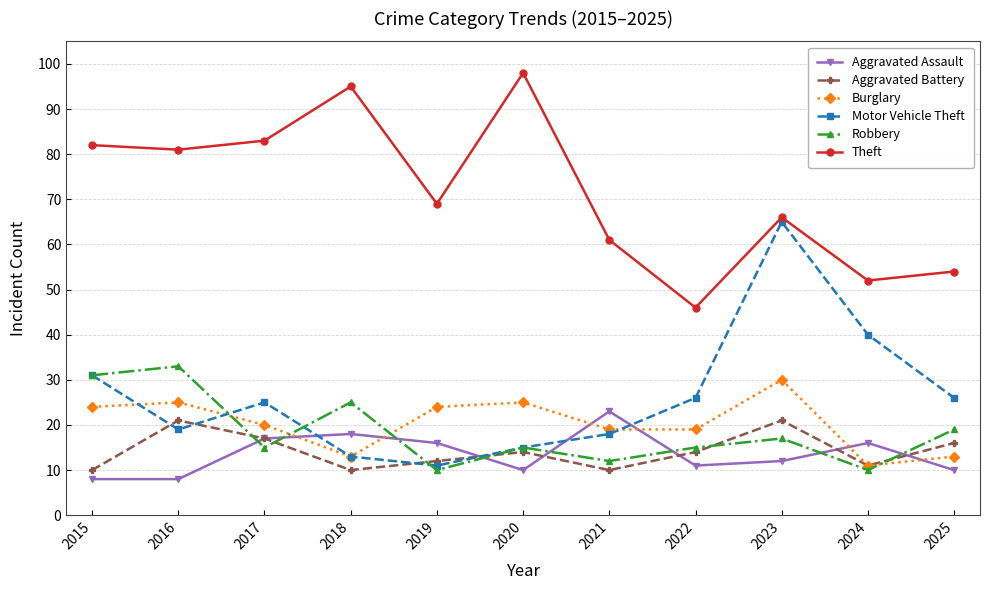

What are all the series names shown in the legend?

Aggravated Assault, Aggravated Battery, Burglary, Motor Vehicle Theft, Robbery, Theft